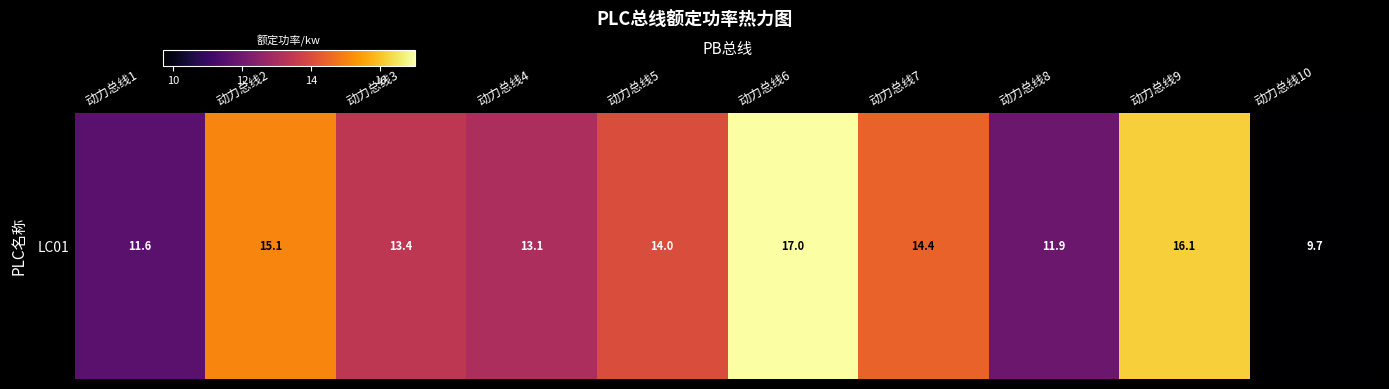

Rank the categories by value from lowest to highest.

动力总线10, 动力总线1, 动力总线8, 动力总线4, 动力总线3, 动力总线5, 动力总线7, 动力总线2, 动力总线9, 动力总线6